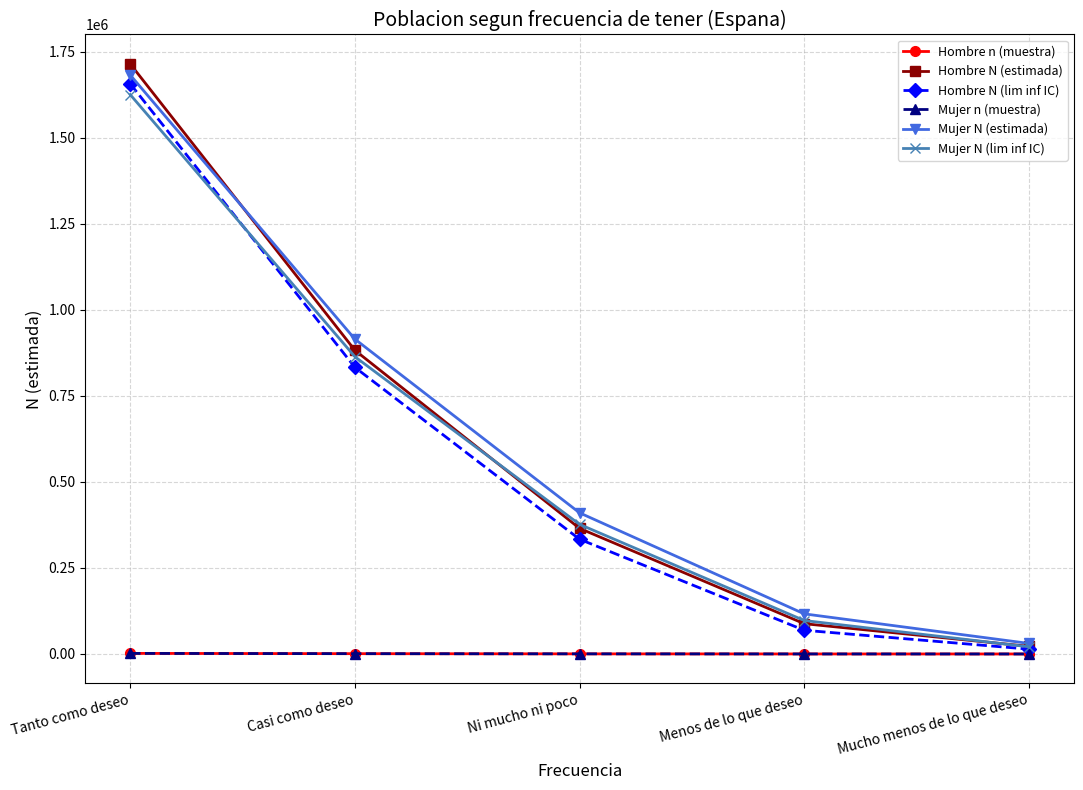

Which series has the largest total across all categories?

Mujer N (estimada)